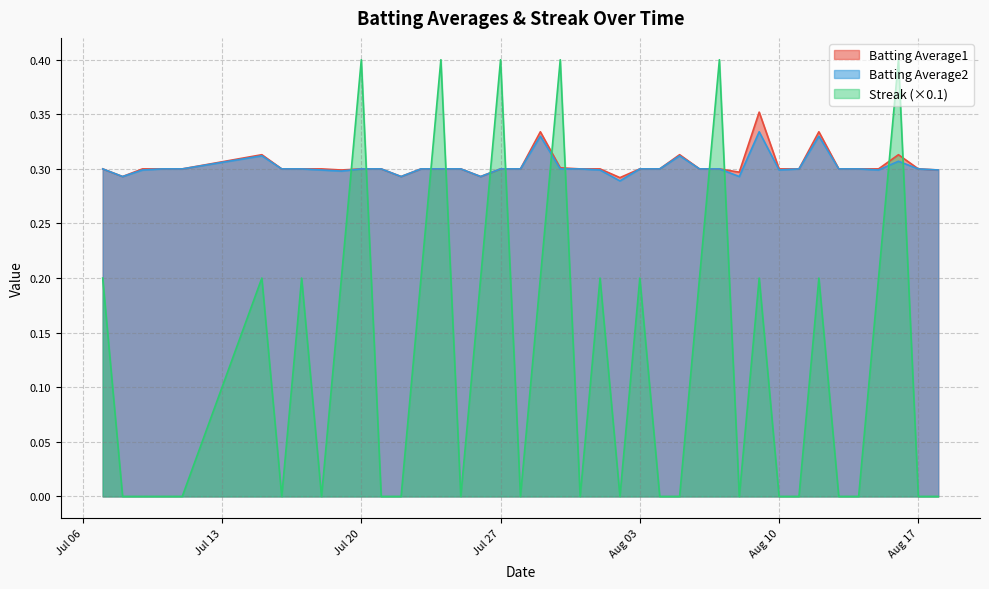

Does the chart have visible grid lines?

Yes